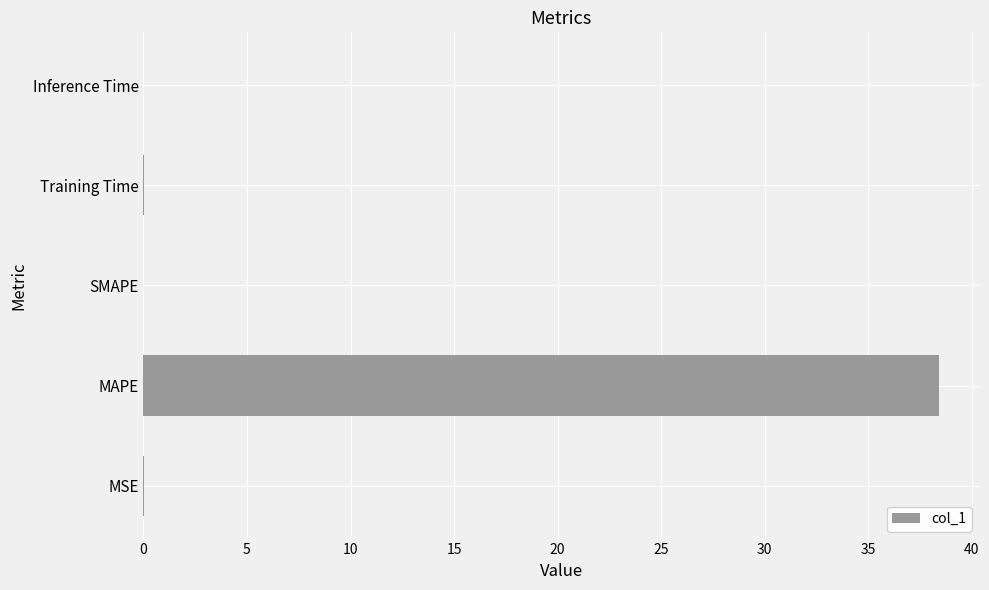

What is the greatest value displayed?

38.4